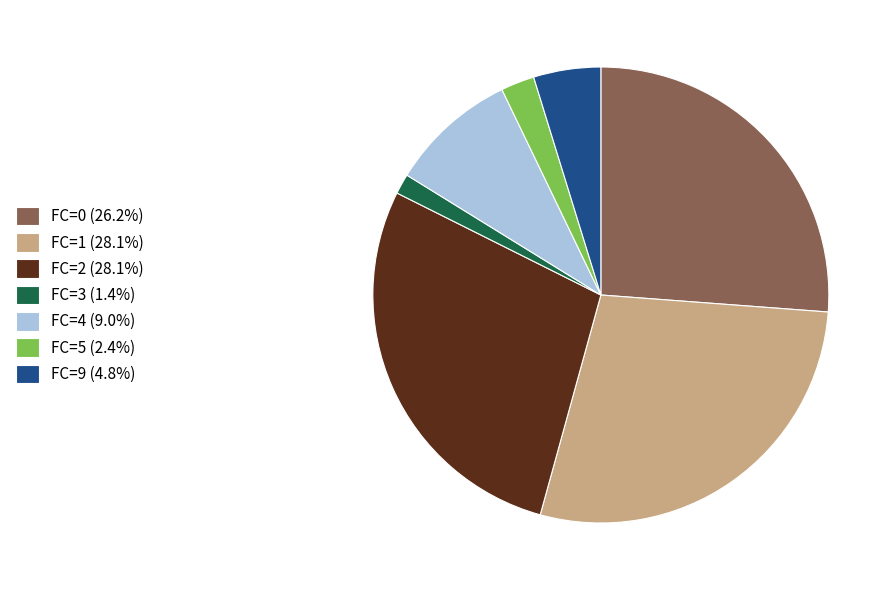

Count the number of slices in the pie.

7